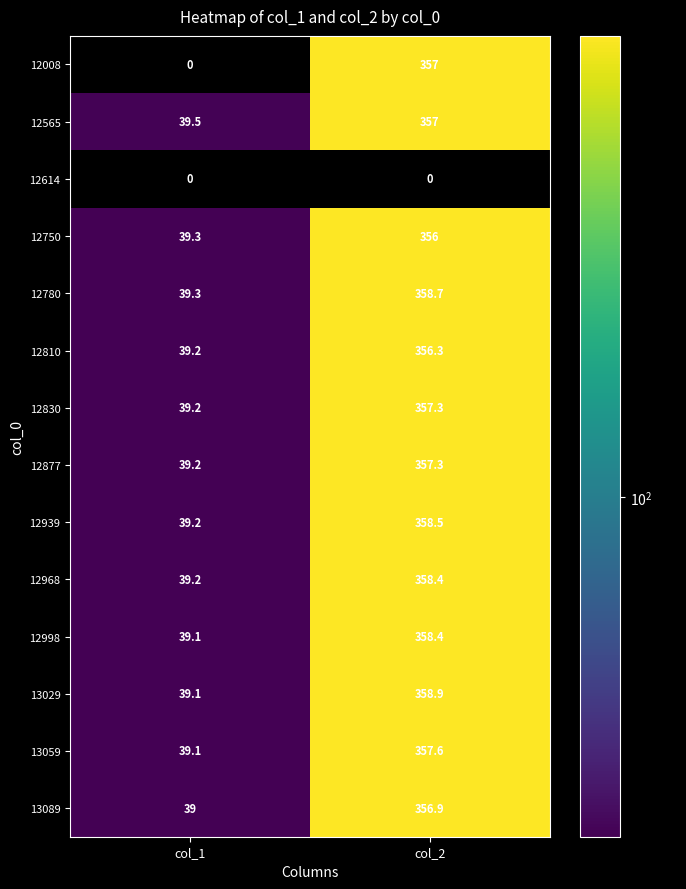

The 12750 series shows 356.0 at col_2. True or false?

True